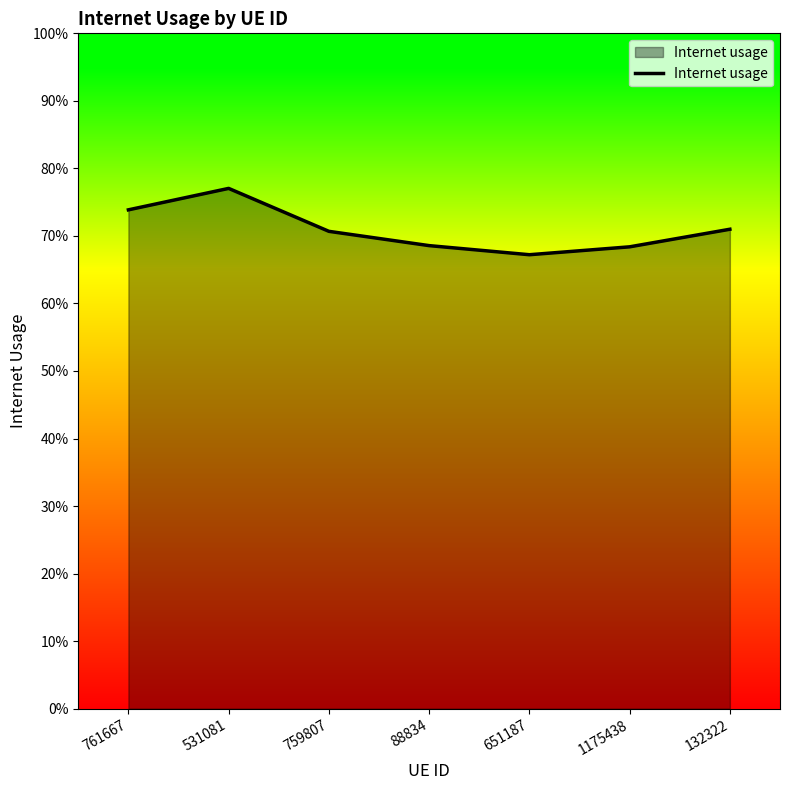

Does the chart have visible grid lines?

No